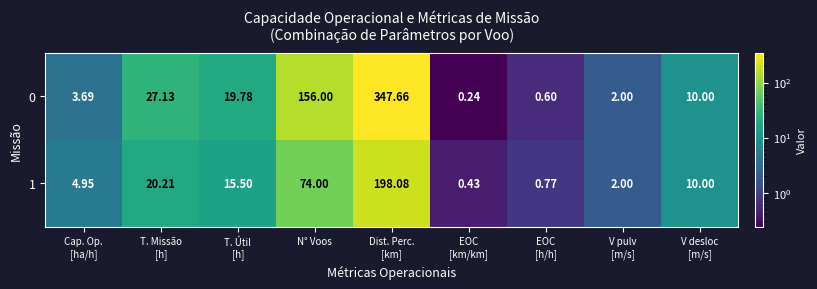

Which series changed the most between T. Missão
[h] and V pulv
[m/s]?

0